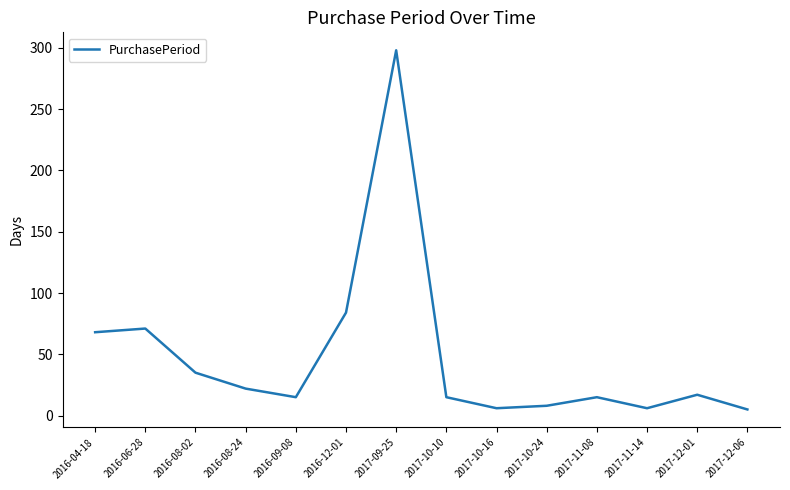

What is the greatest value displayed?

298